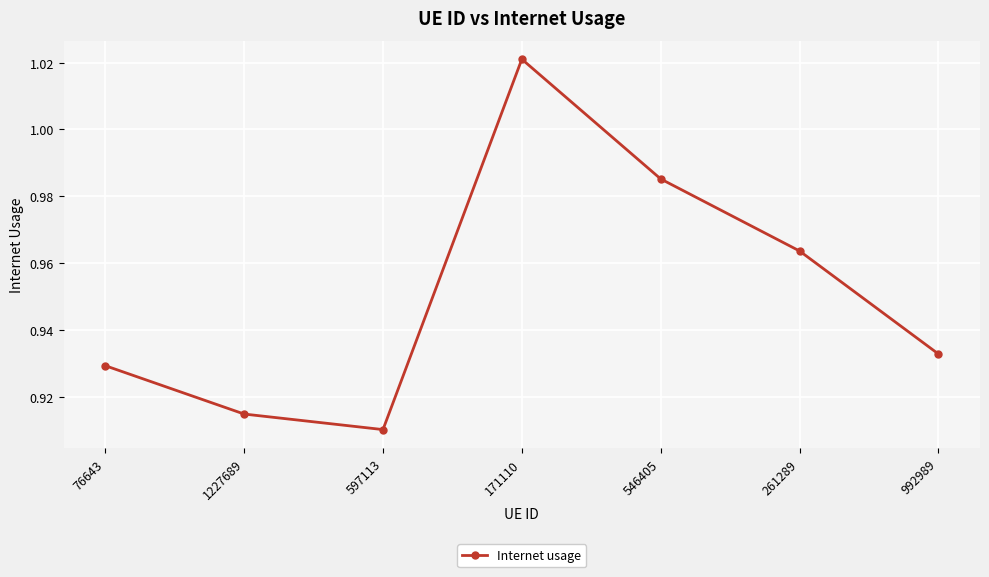

Rank the categories by value from lowest to highest.

597113, 1227689, 76643, 992989, 261289, 546405, 171110